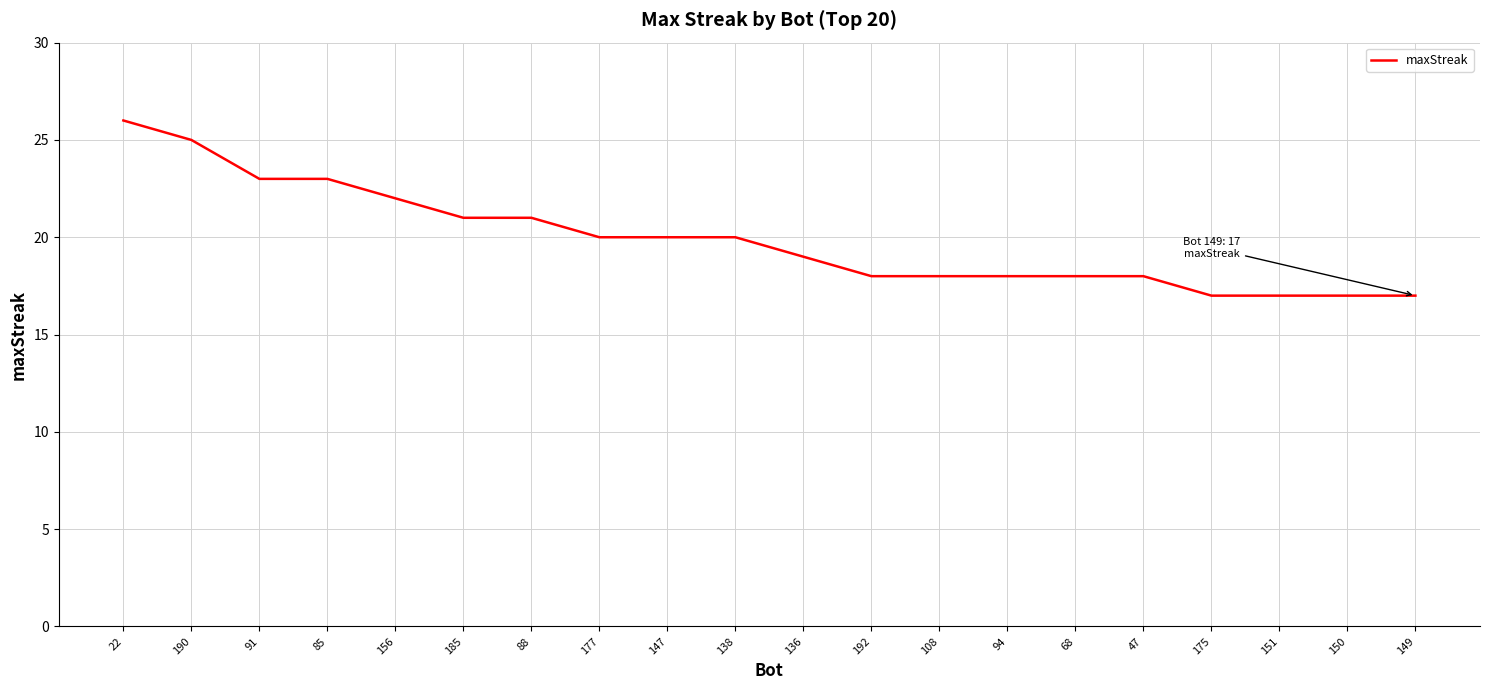

Which has a higher value, 177 or 156?

156